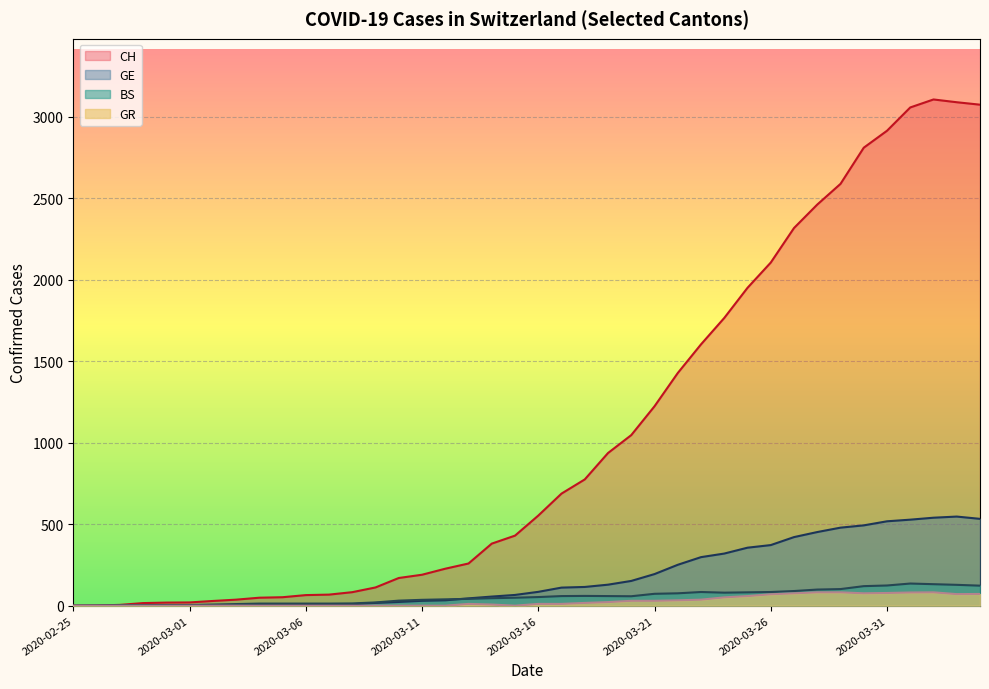

Where does the CH series first go above 553?

2020-03-17